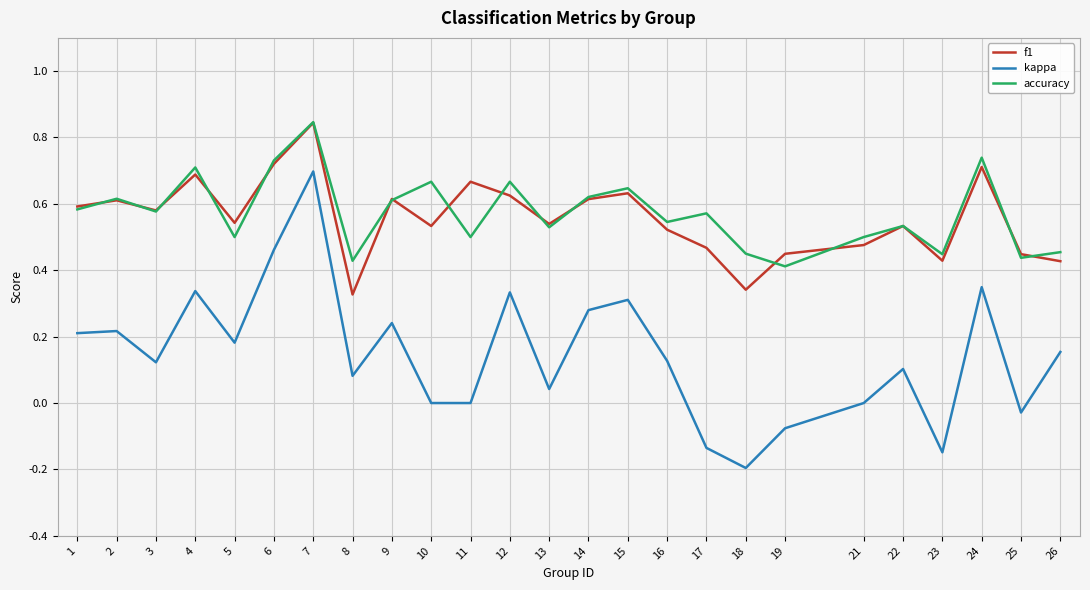

How many distinct data groups are displayed?

3